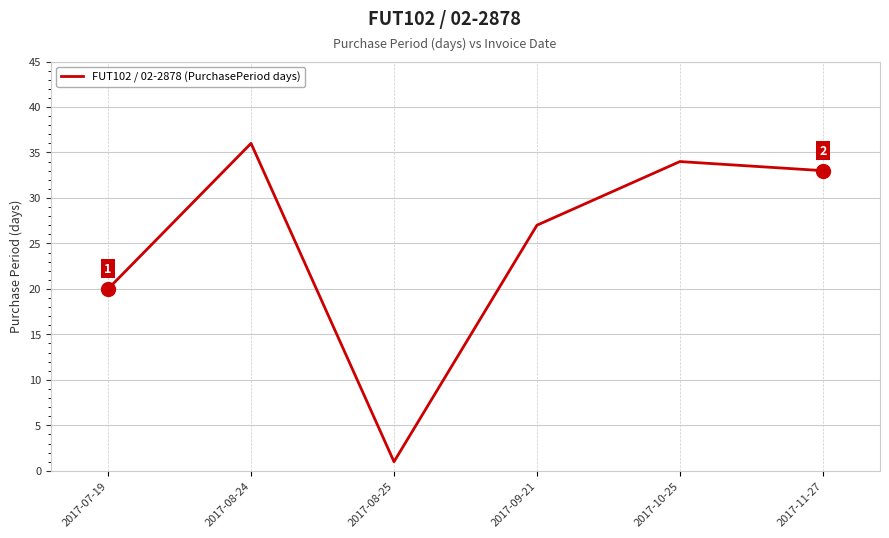

What is the sum of the values at 2017-09-21 and 2017-10-25?

61